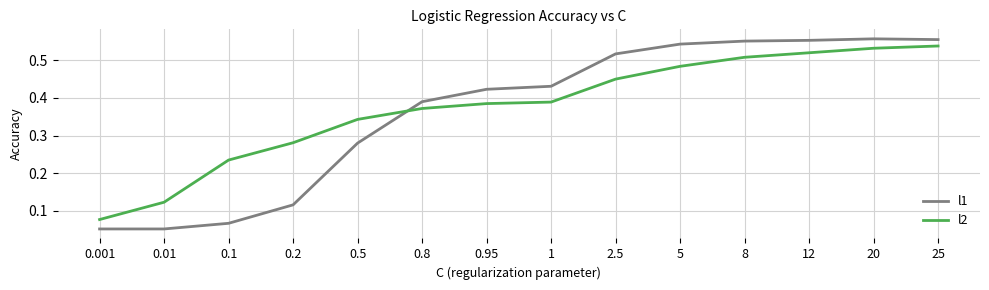

Rank the series at 0.5 from highest to lowest value.

l2, l1